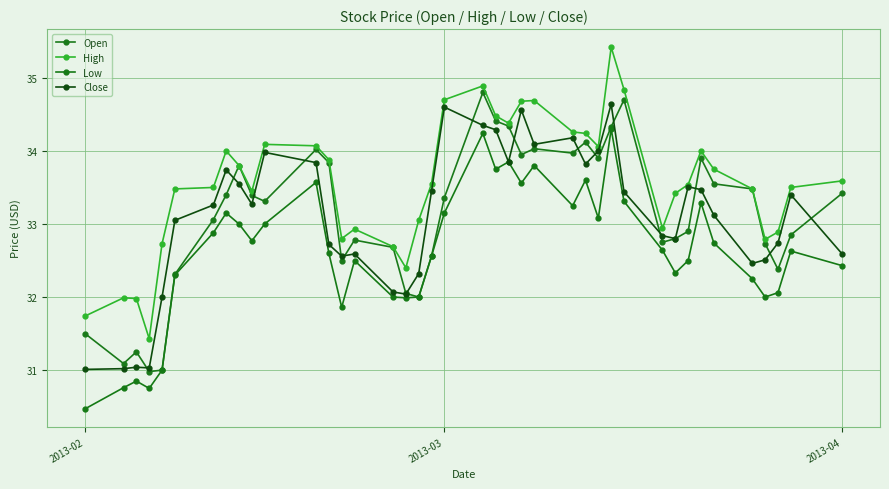

True or false: High and Low cross at least once.

False